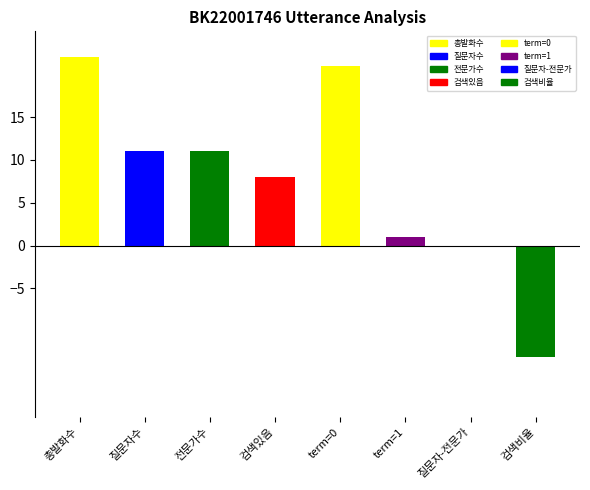

Which series has the widest spread of values?

질문자